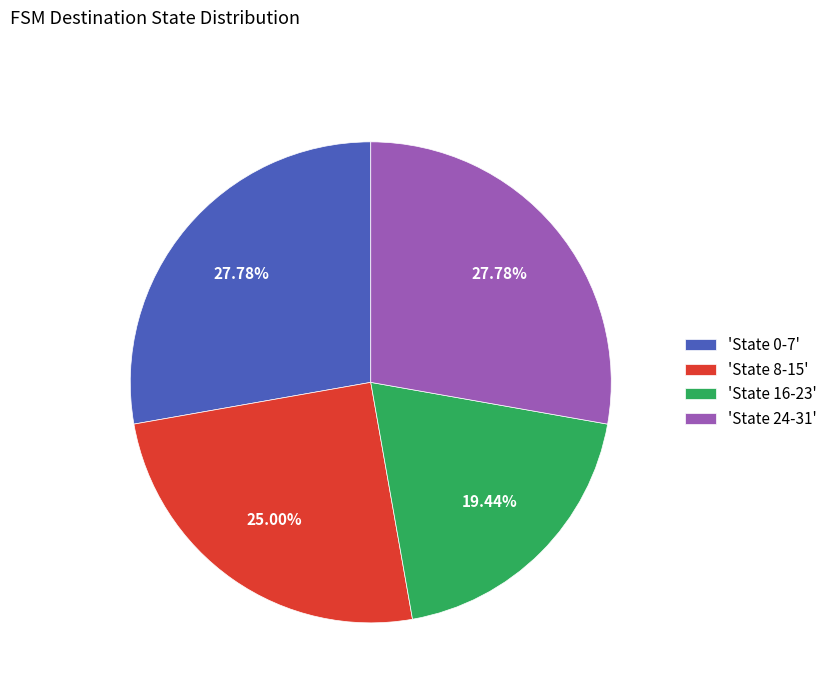

Approximately how many times larger is the value at 'State 24-31' compared to 'State 16-23'?

1.4